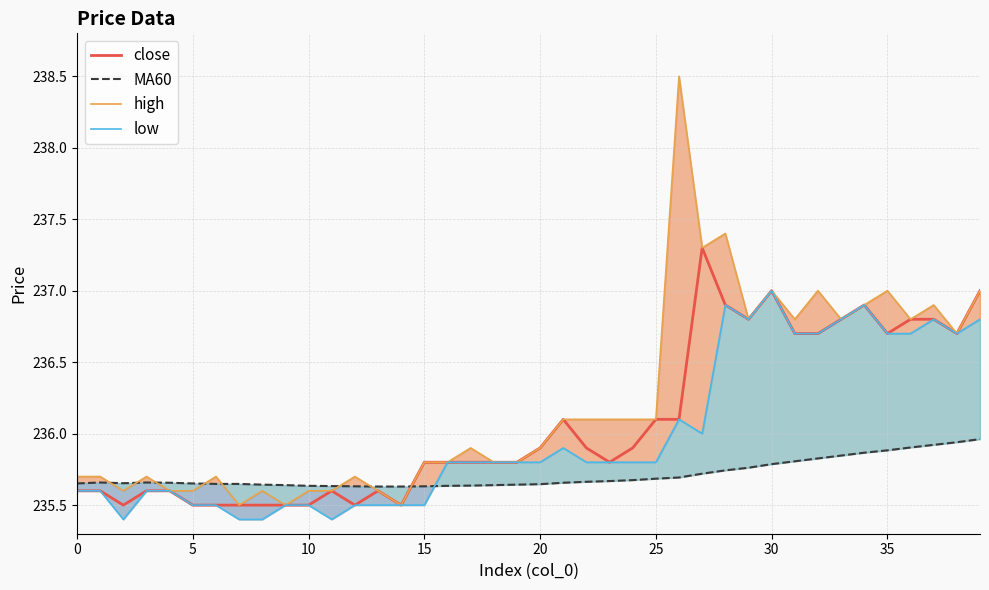

How many lines are shown in the chart?

4